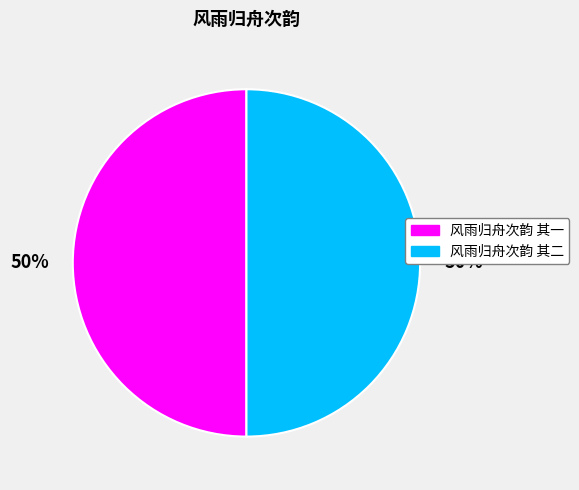

What is the ratio of the value at 风雨归舟次韵 其一 to the value at 风雨归舟次韵 其二?

1.0